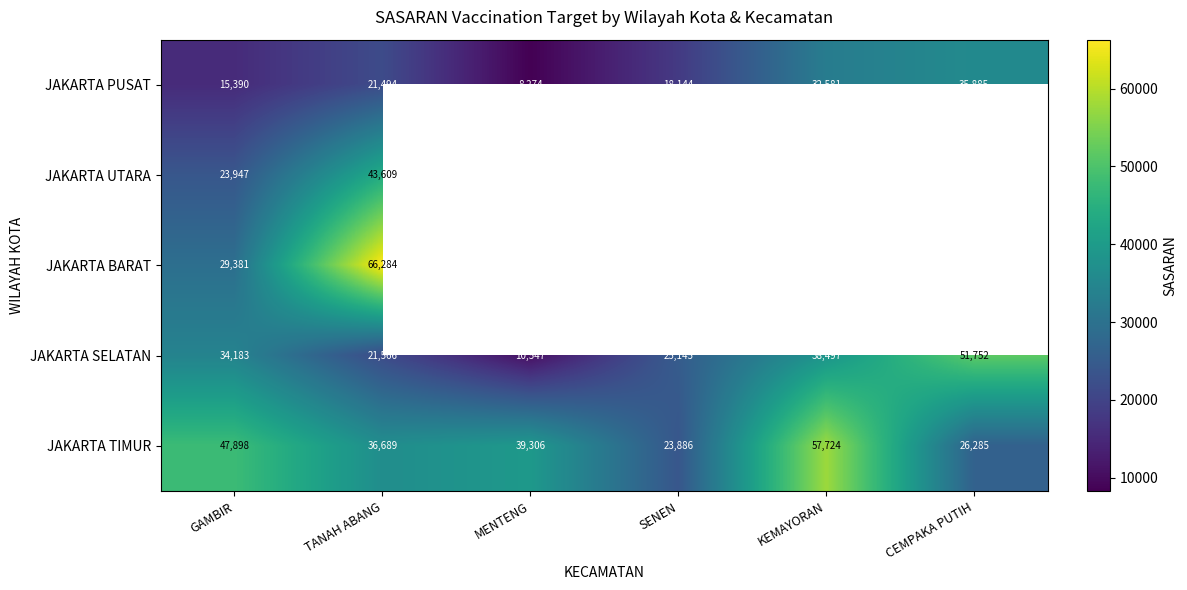

What is the total value across all series at TANAH ABANG?

189642